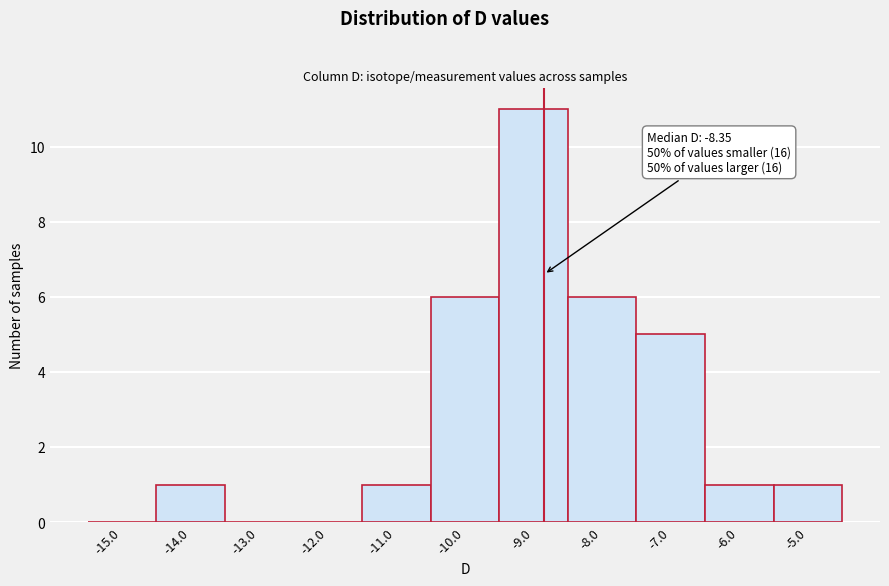

Reading right to left, transcribe all the data shown in this chart.

-5.0=1	-6.0=1	-7.0=5	-8.0=6	-9.0=11	-10.0=6	-11.0=1	-12.0=0	-13.0=0	-14.0=1	-15.0=0